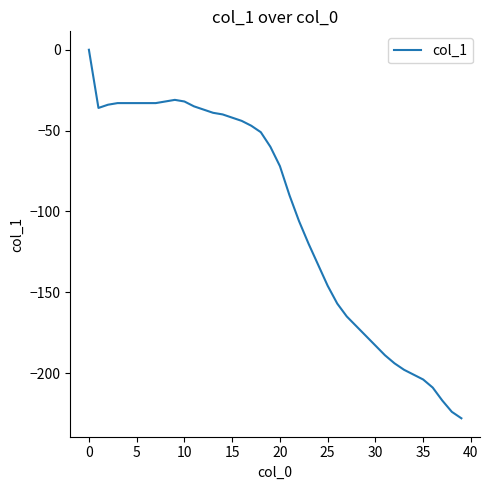

How many distinct data groups are displayed?

1